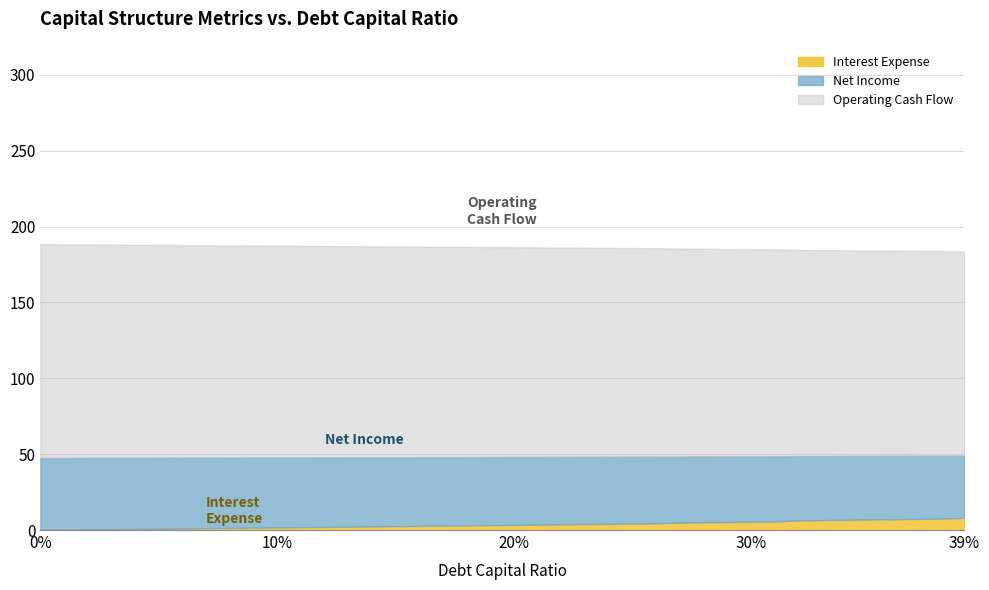

What is the difference between the maximum and second lowest values in the Net Income series?

6.0